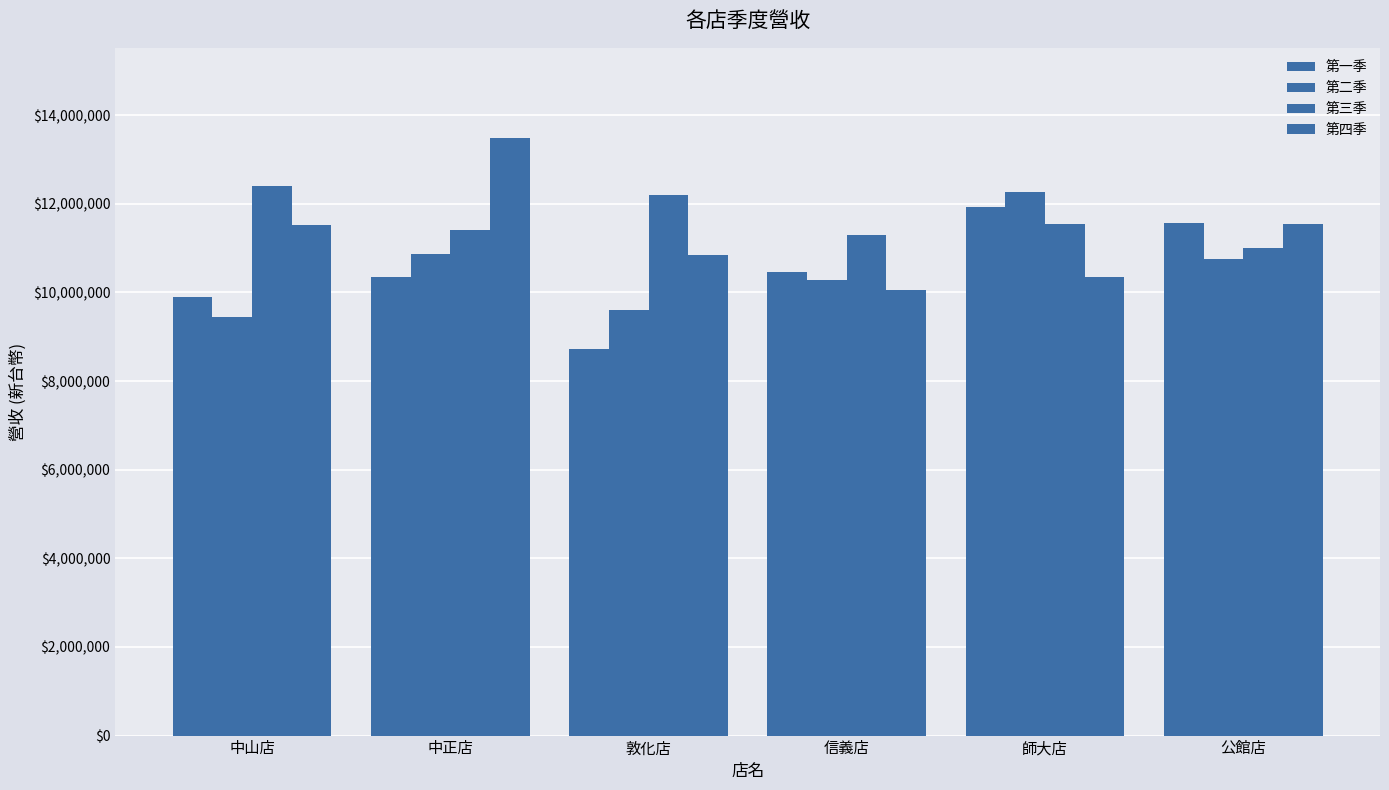

How many distinct data groups are displayed?

4